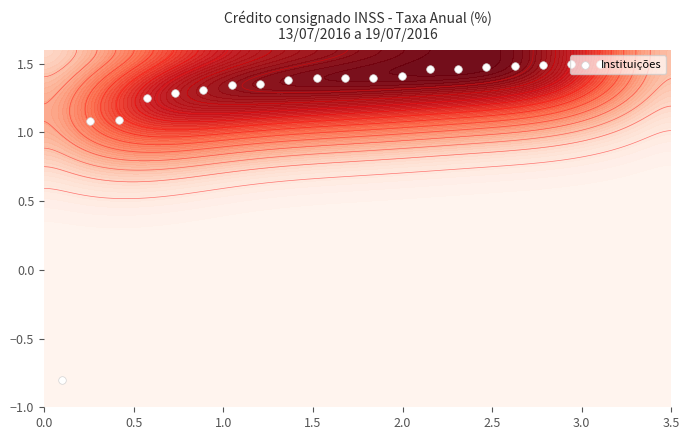

How many negative values are there?

1